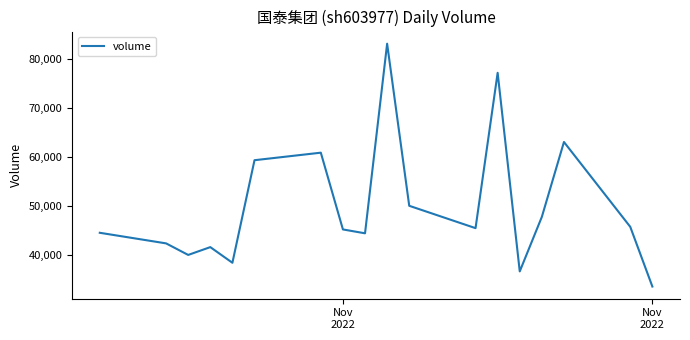

What is the smallest value displayed?

33680